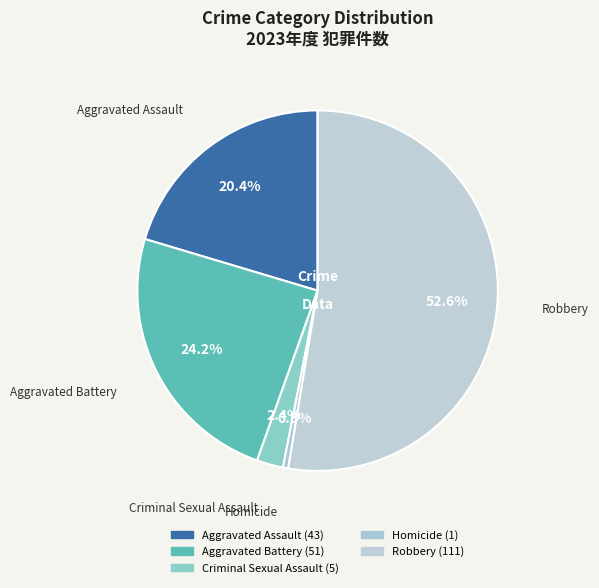

Is there a majority slice in this chart?

Yes